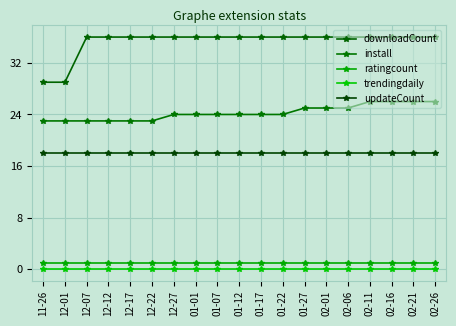

At how many categories does at least one series exceed 35?

17